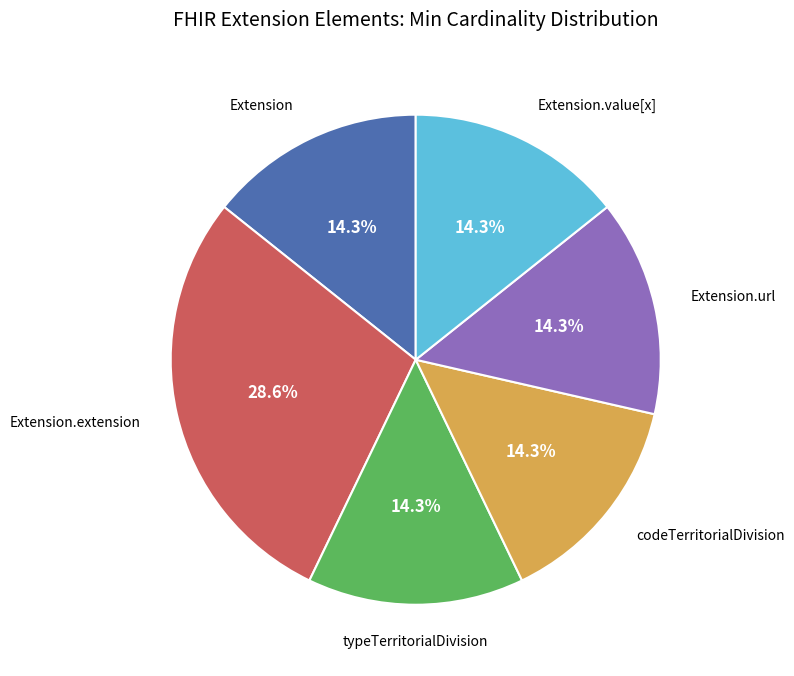

Is there any slice that represents more than half of the pie?

No